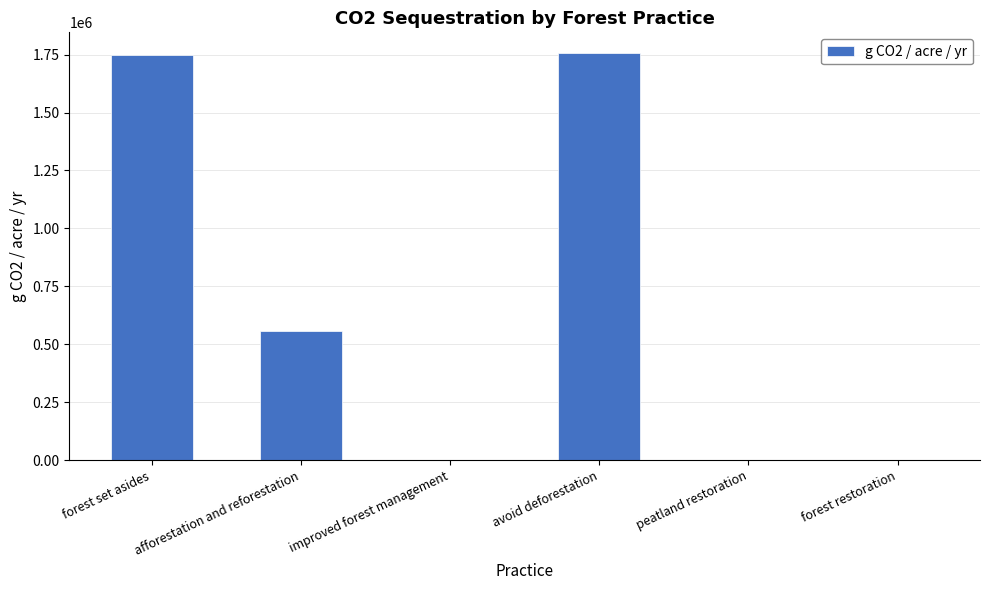

What is the sum of all values?

4060773.7